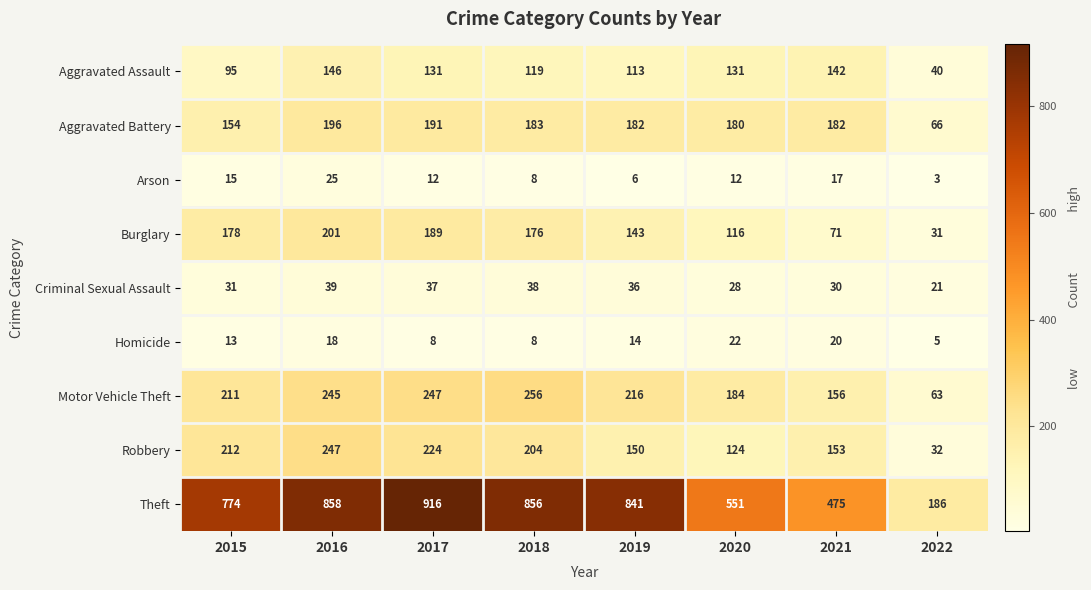

What is the sum of all Arson values?

98